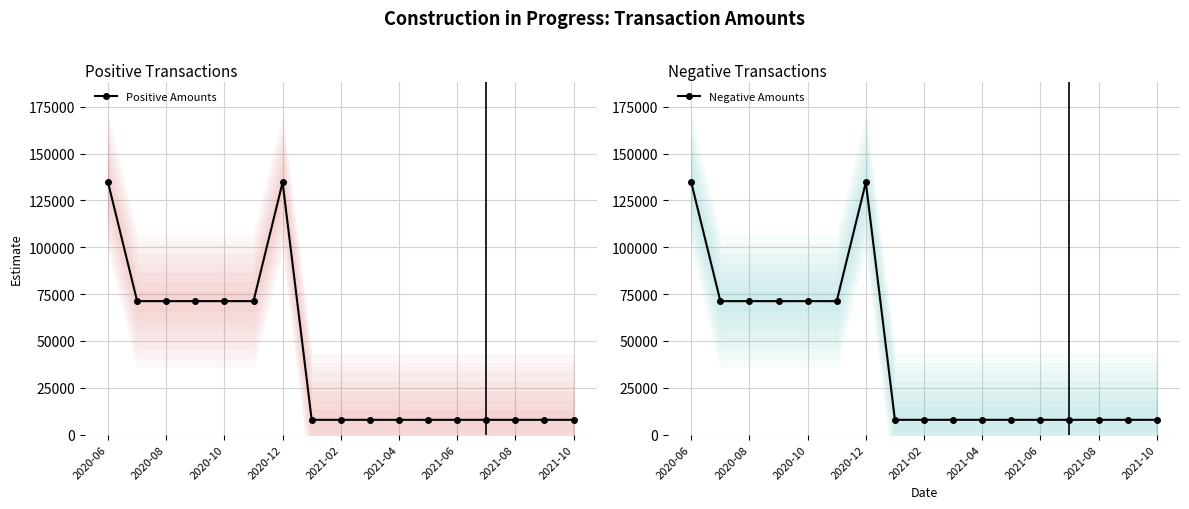

Reading left to right, transcribe all the data shown in this chart.

Positive Amounts: 134592.3	71254.8	71254.8	71254.8	71254.8	71254.8	134592.3	7917.2	7917.2	7917.2	7917.2	7917.2	7917.2	7917.2	7917.2	7917.2	7917.2
Negative Amounts: 134592.3	71254.8	71254.8	71254.8	71254.8	71254.8	134592.3	7917.2	7917.2	7917.2	7917.2	7917.2	7917.2	7917.2	7917.2	7917.2	7917.2